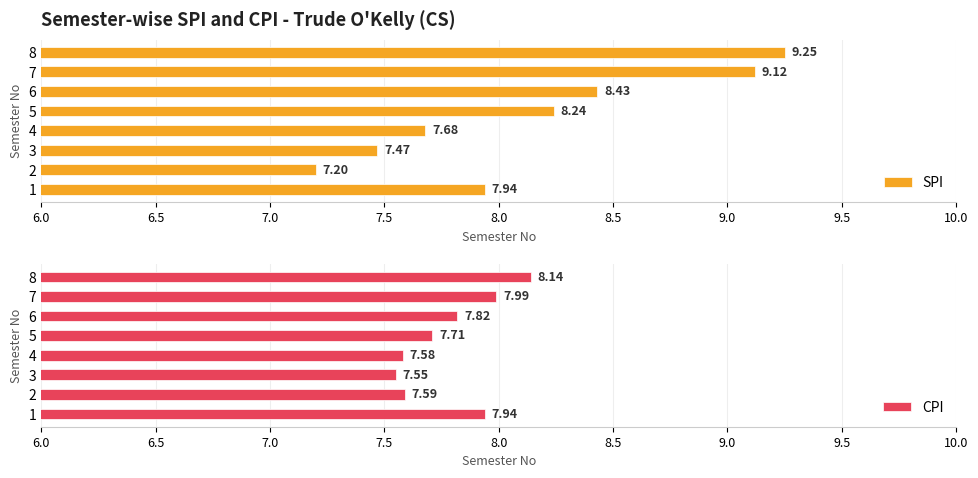

What is the difference between the SPI values at 3 and 1?

0.5